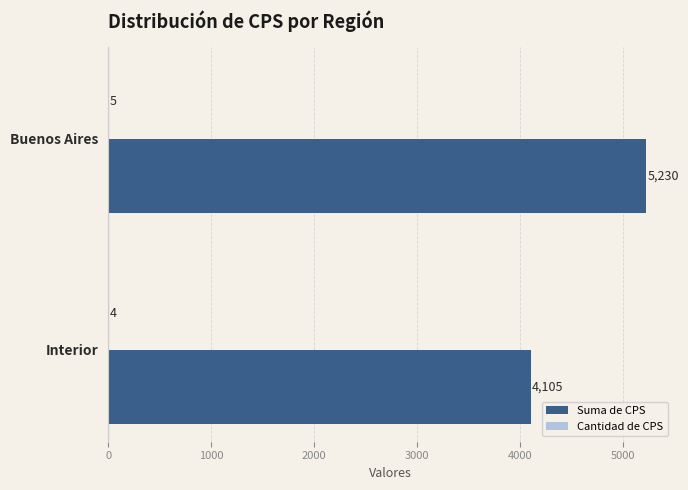

The Suma de CPS series shows 5230 at Buenos Aires. True or false?

True